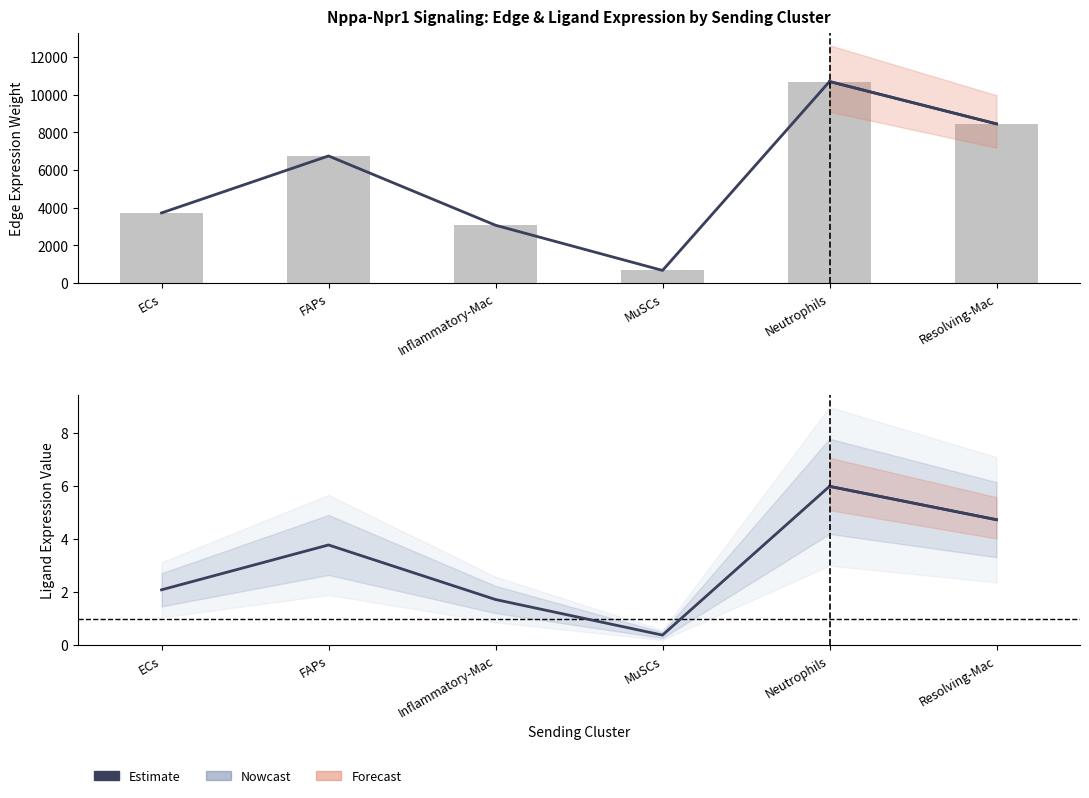

Which has a higher value, Inflammatory-Mac or Resolving-Mac?

Resolving-Mac